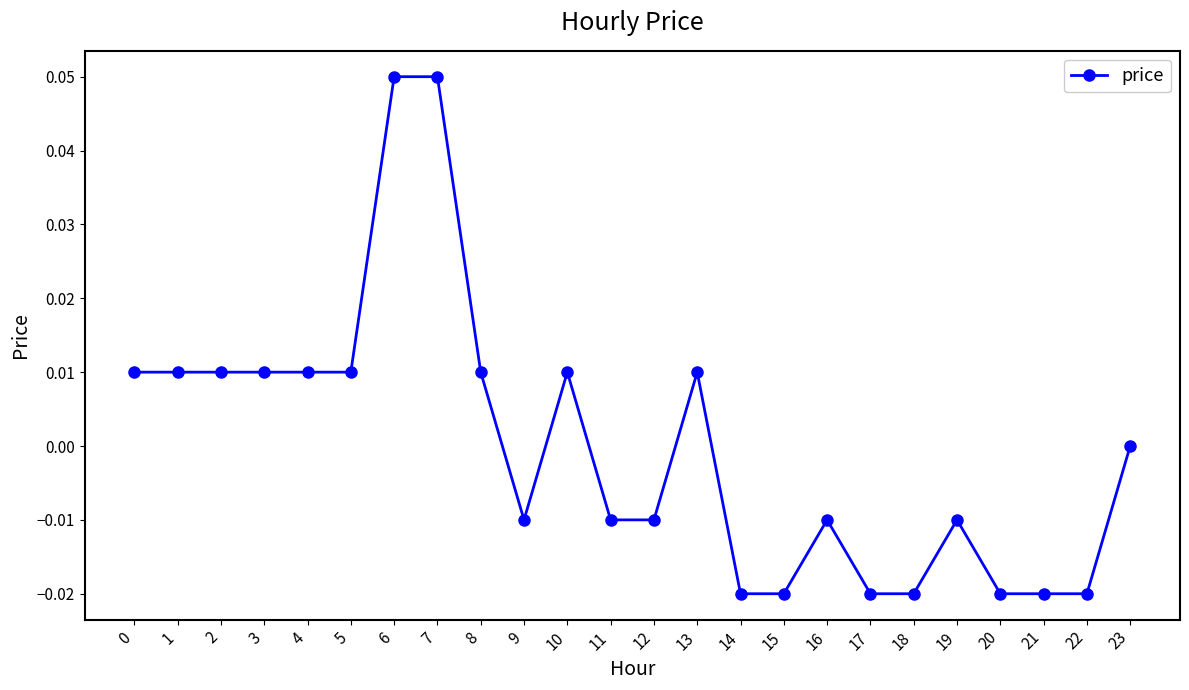

True or false: there are more than 0 points higher than both neighbors.

True